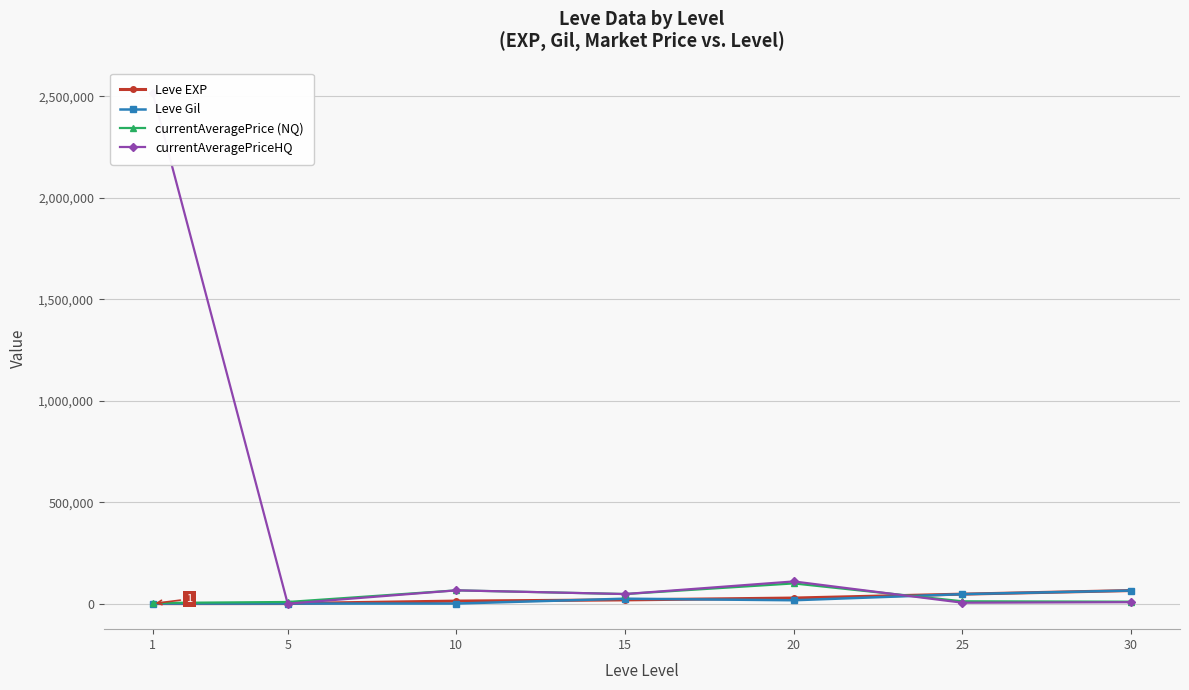

Is the value of Leve EXP at 5 greater than the value of Leve Gil at 30?

No